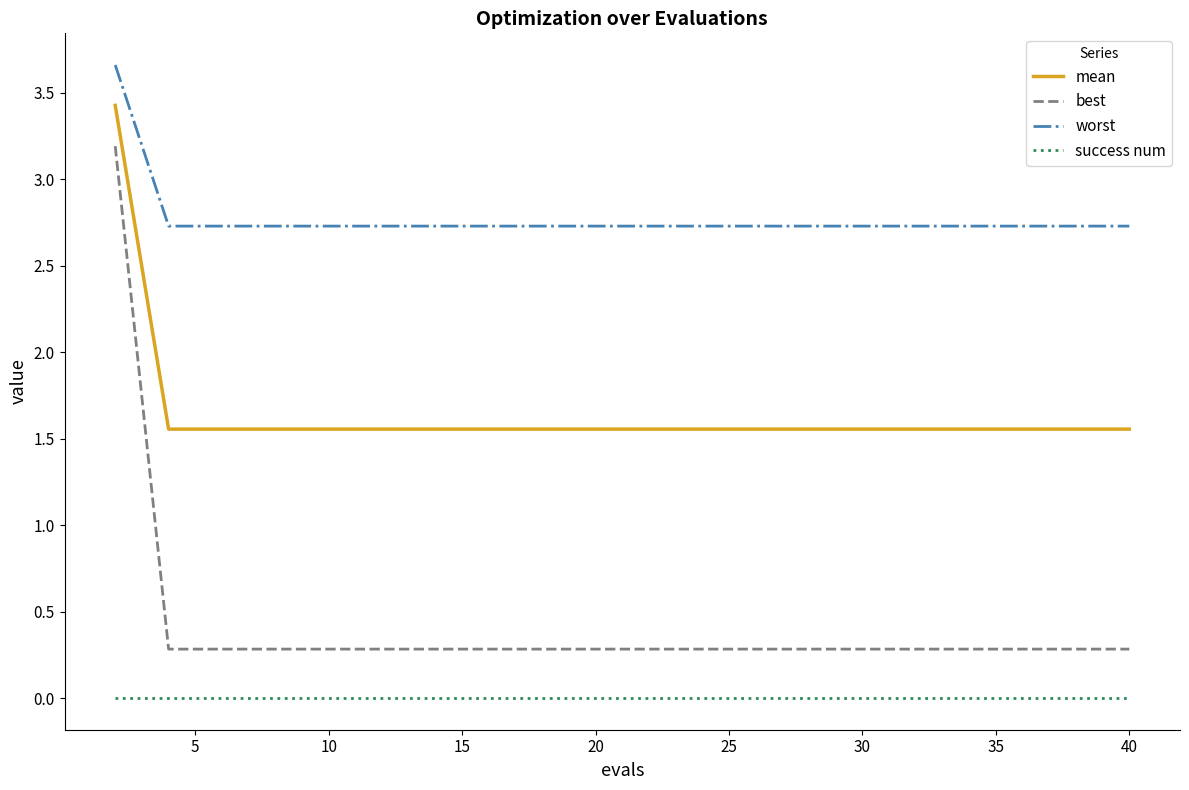

Which series has the largest total across all categories?

worst